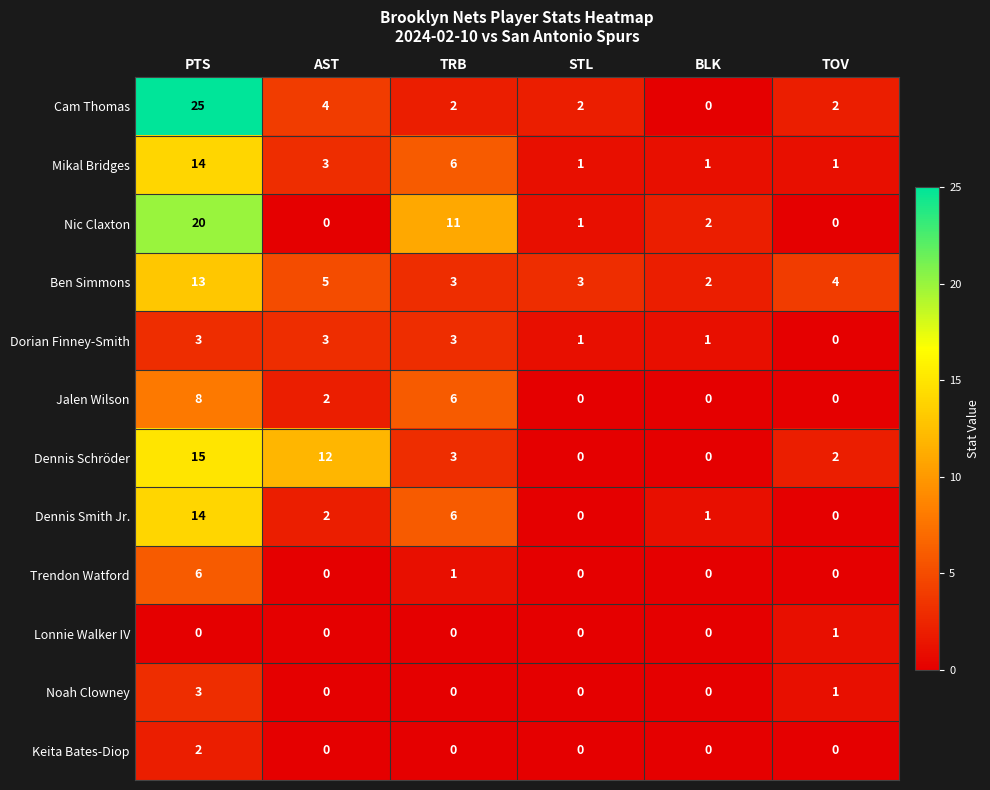

What is the spread (max minus min) of values at PTS?

25